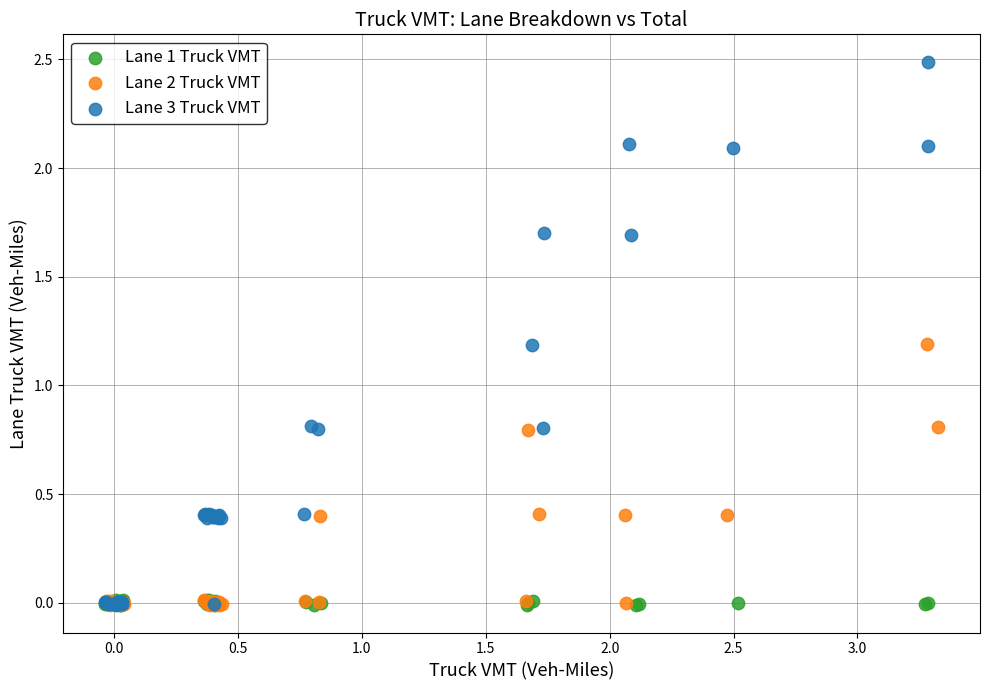

Which series contains the highest Y value?

Lane 3 Truck VMT